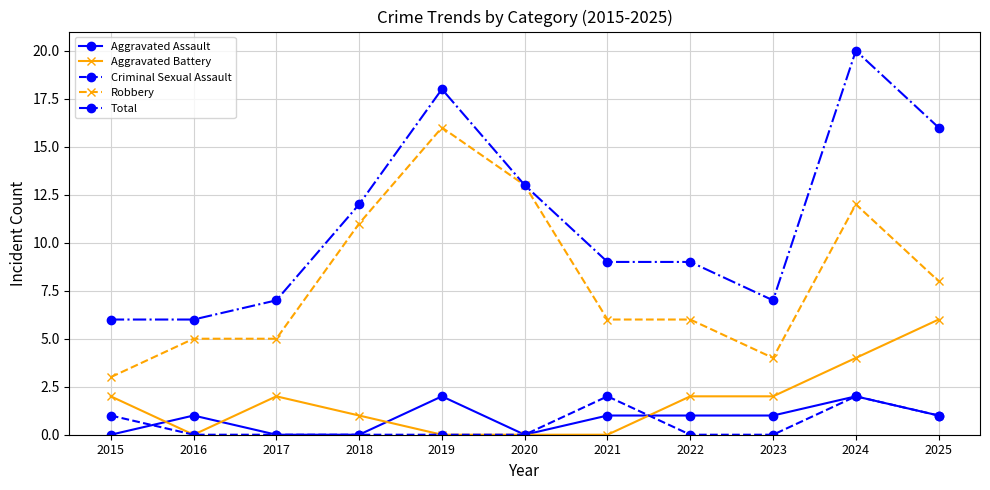

Reading left to right, transcribe all the data shown in this chart.

Aggravated Assault: 0	1	0	0	2	0	1	1	1	2	1
Aggravated Battery: 2	0	2	1	0	0	0	2	2	4	6
Criminal Sexual Assault: 1	0	0	0	0	0	2	0	0	2	1
Robbery: 3	5	5	11	16	13	6	6	4	12	8
Total: 6	6	7	12	18	13	9	9	7	20	16